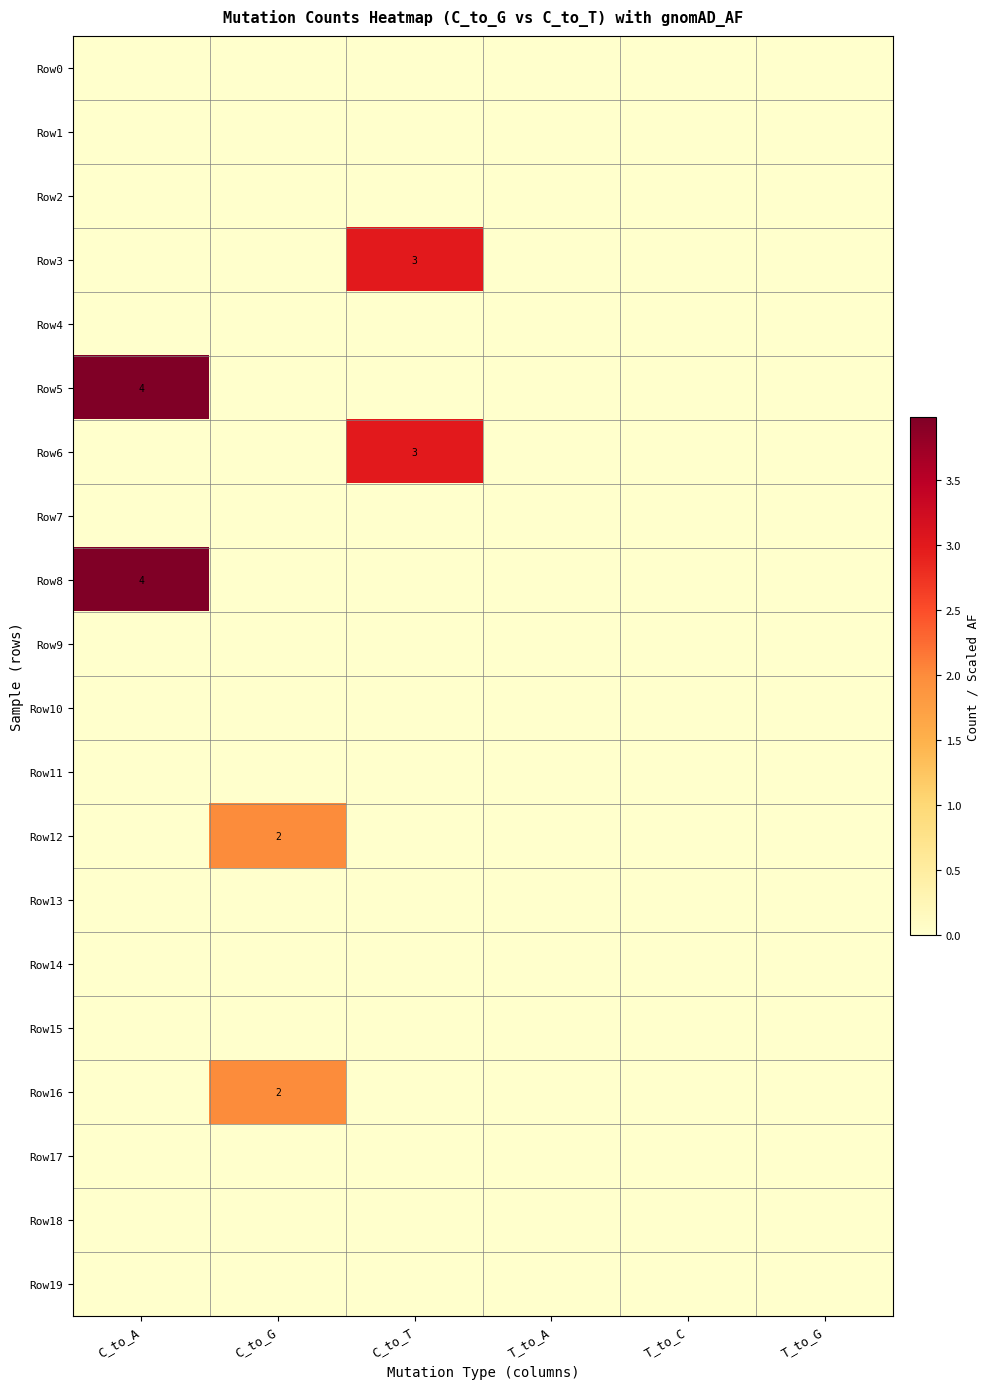

What is the total value across all series at C_to_G?

4.0